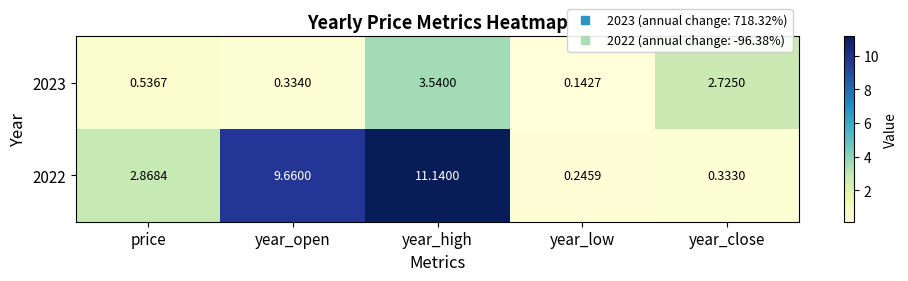

At which category is the sum across all series the highest?

year_high